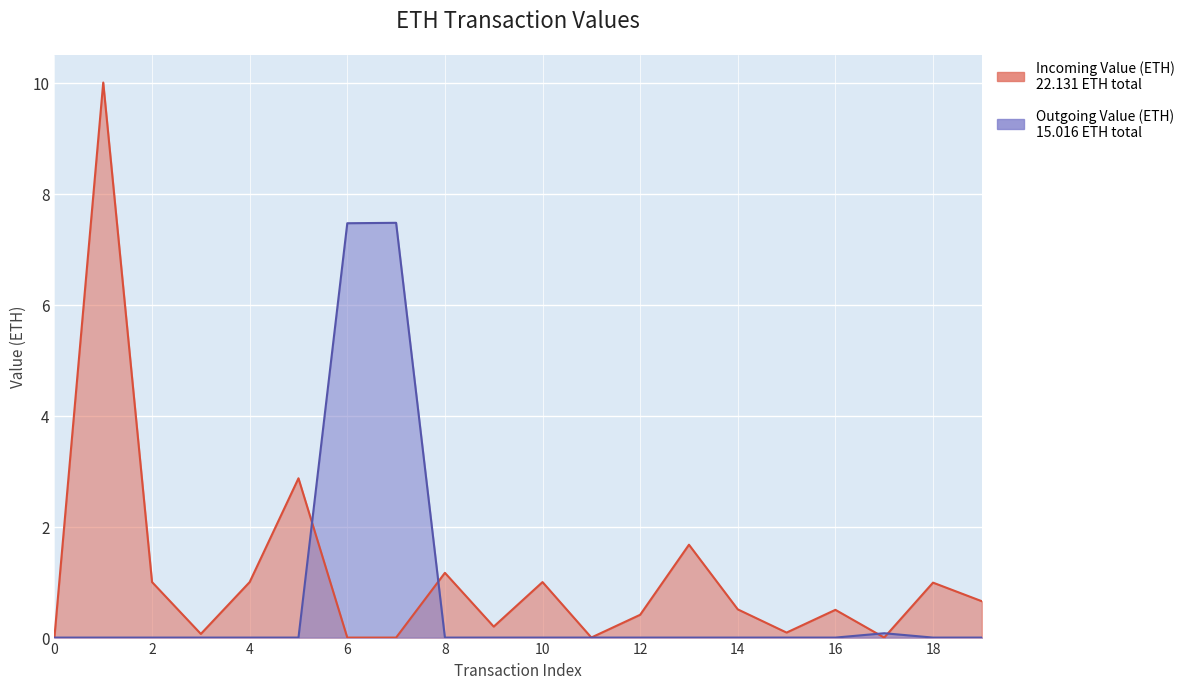

How many data points does each series have?

20